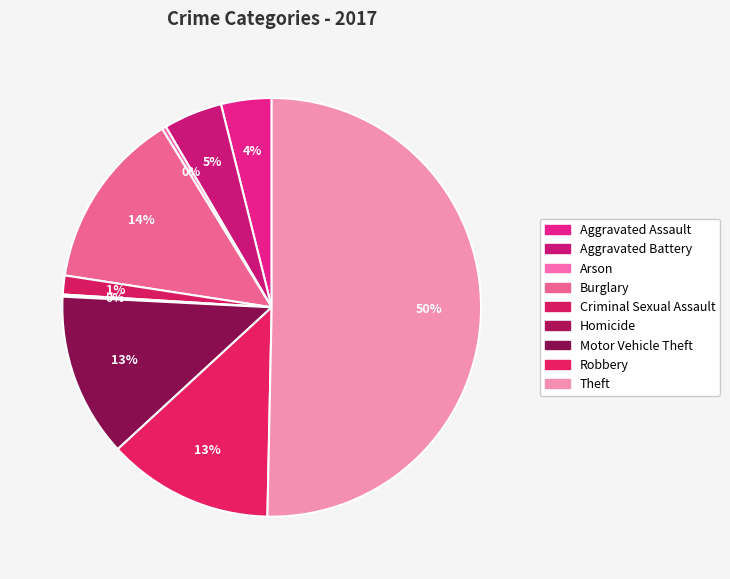

The Robbery slice represents 1% of the pie. True or false?

False